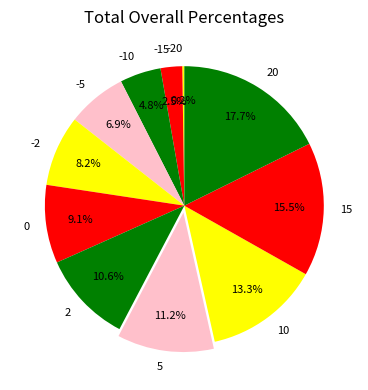

Does -5 represent more than half of the total?

No